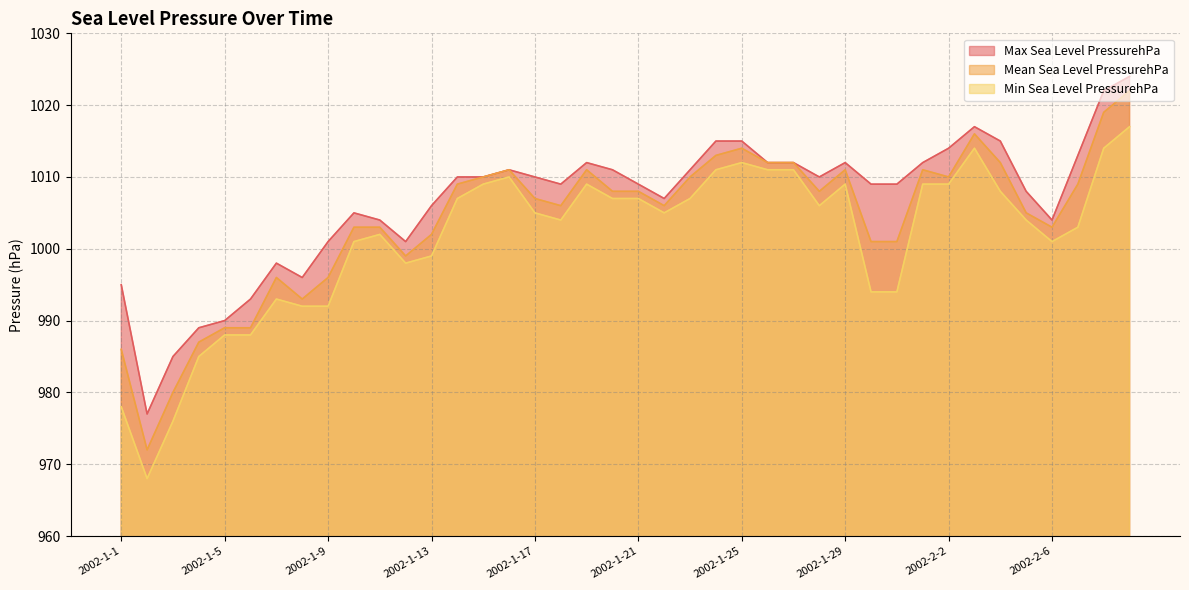

Which series changed the most between 2002-1-11 and 2002-2-1?

Max Sea Level PressurehPa